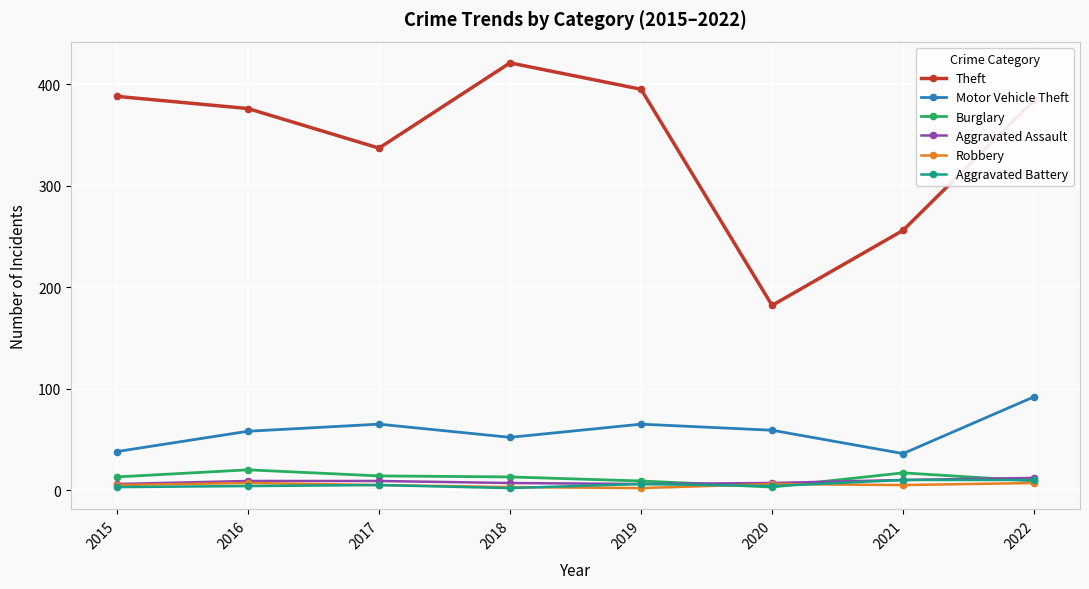

What is the difference between the maximum and second lowest values in the Aggravated Assault series?

6